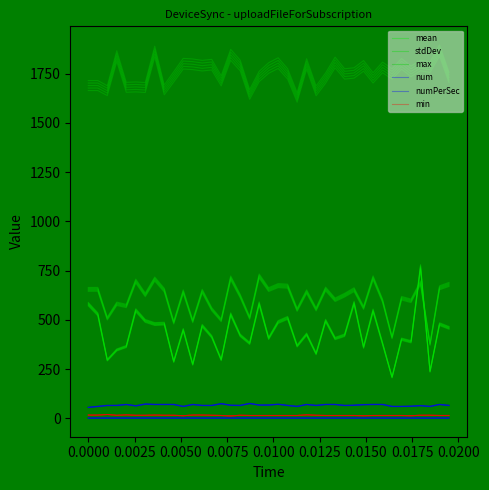

True or false: num and max intersect in this chart.

False